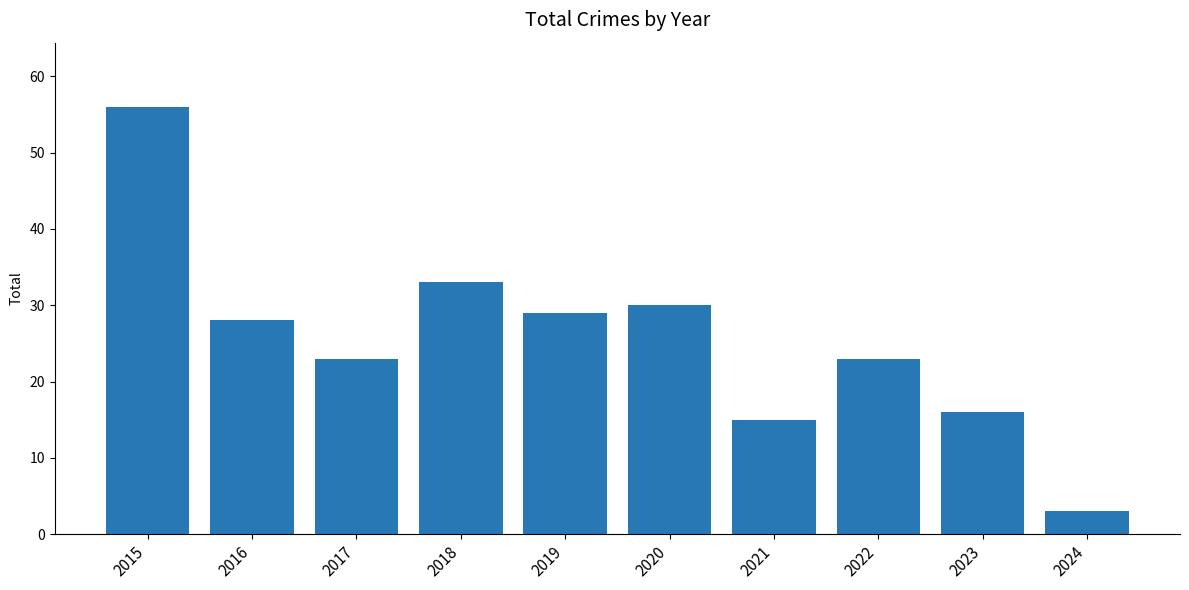

What is the ratio of the value at 2021 to the value at 2023?

0.9